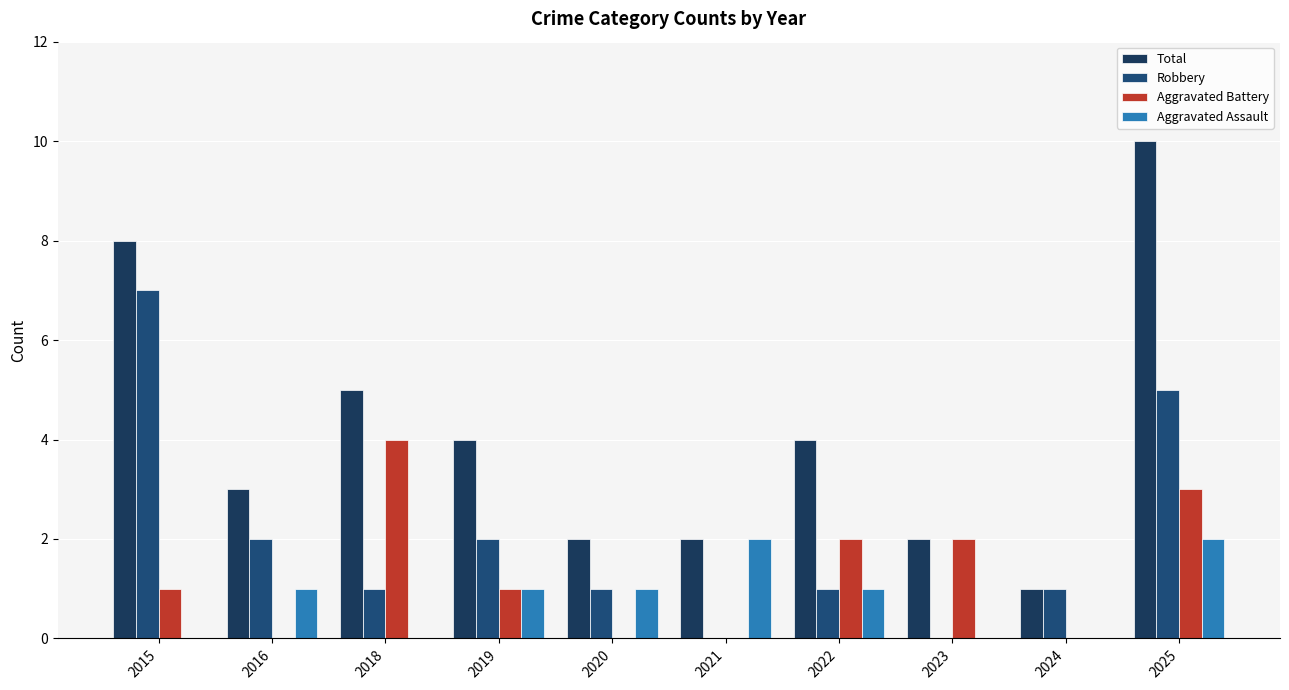

Are the bars horizontal?

No